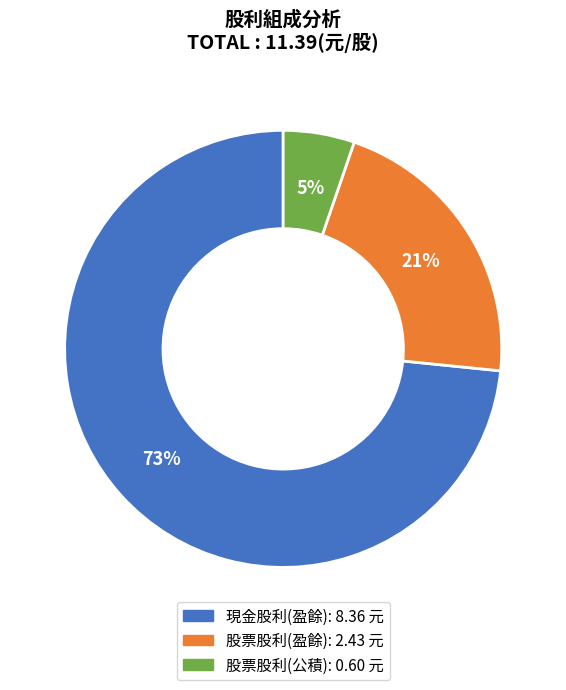

Does any single category account for the majority?

Yes